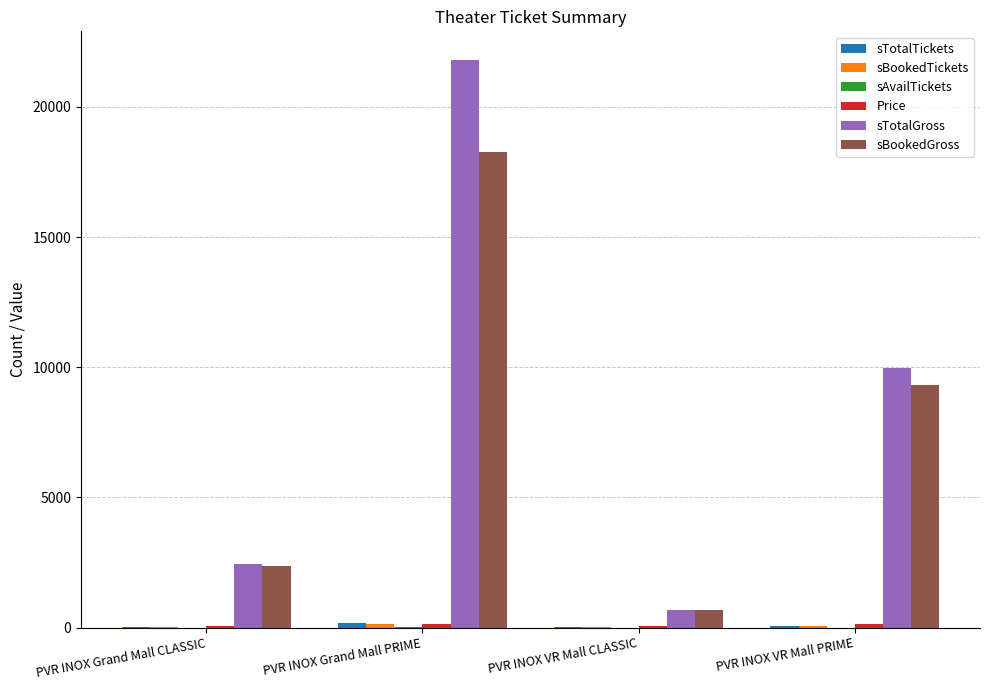

The sBookedGross series shows 4064.1 at PVR INOX Grand Mall CLASSIC. True or false?

False